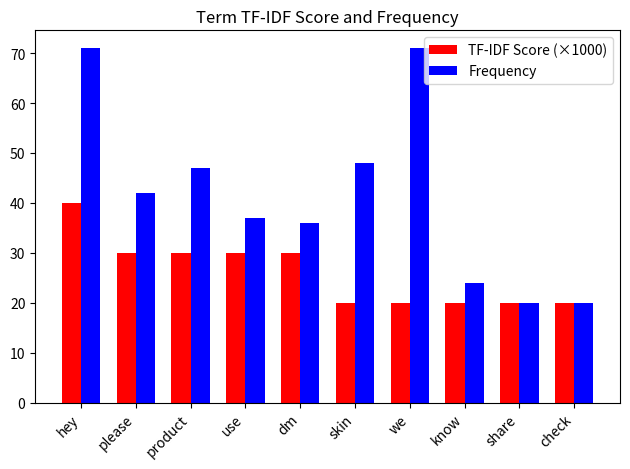

Which series has the largest range (max minus min)?

Frequency